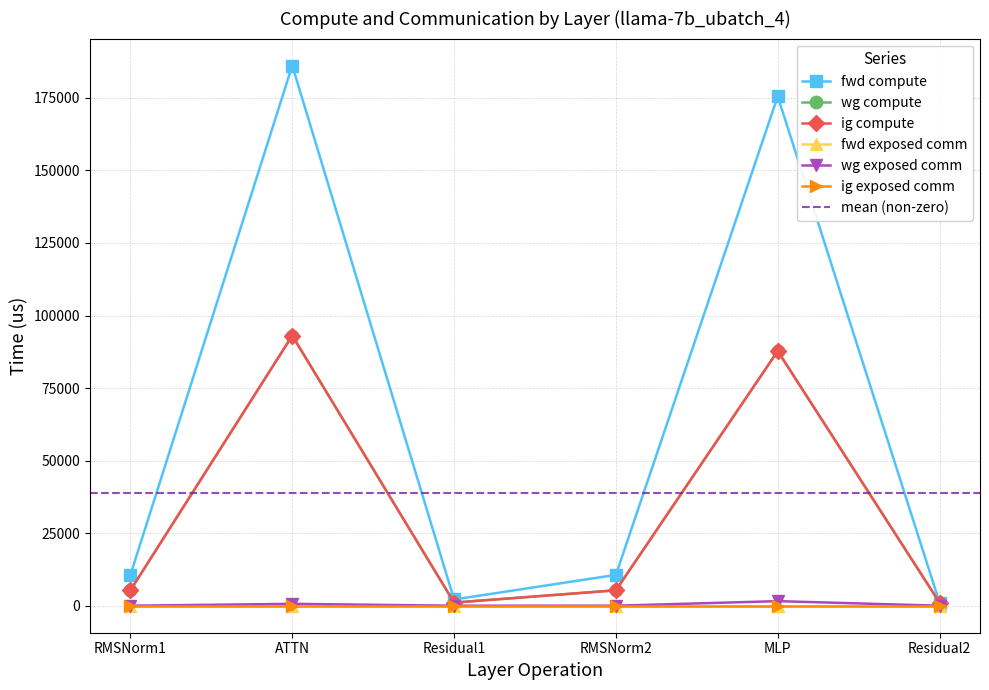

At how many categories does at least one series exceed 6104?

4